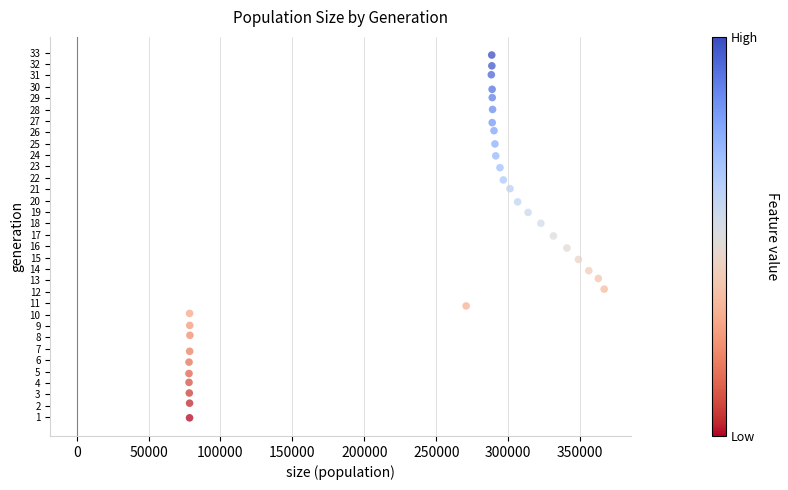

What is the range of X values (max minus min)?

288672.0